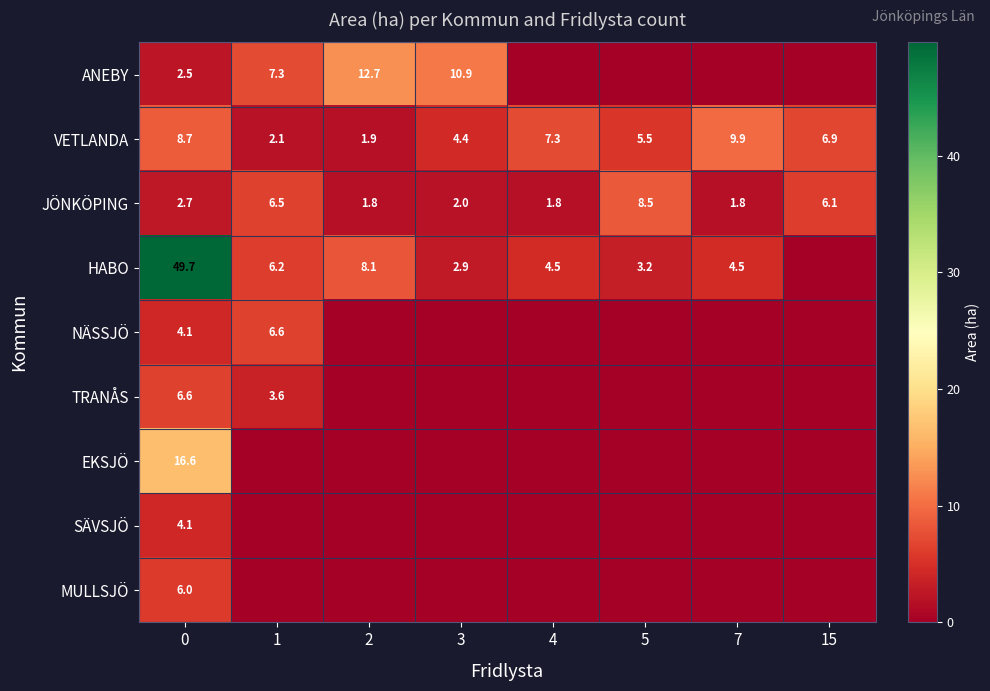

Is the value of ANEBY at 2 greater than the value of JÖNKÖPING at 0?

Yes